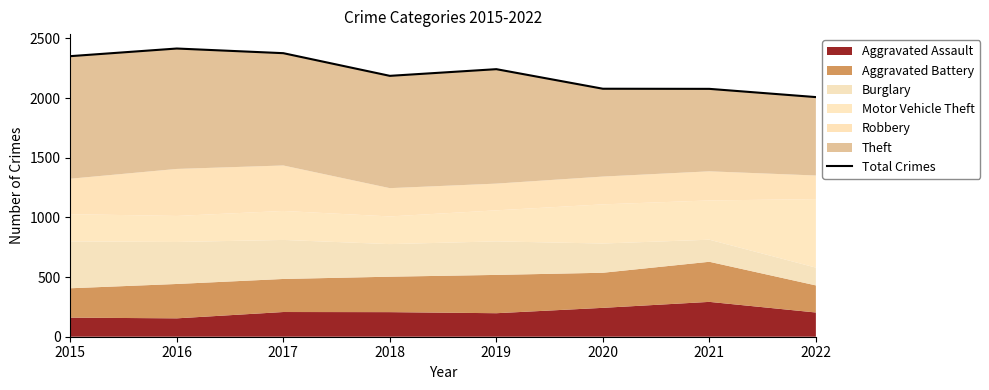

What is the average value?

2217